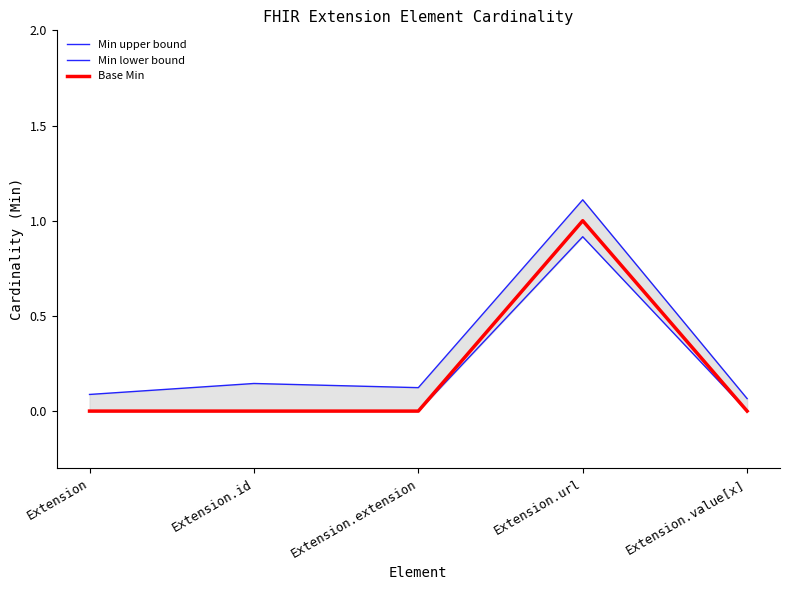

Reading left to right, list all the values displayed in this chart.

Min upper bound: Extension=0.1	Extension.id=0.1	Extension.extension=0.1	Extension.url=1.1	Extension.value[x]=0.1
Min lower bound: Extension=0.0	Extension.id=0.0	Extension.extension=0.0	Extension.url=0.9	Extension.value[x]=0.0
Base Min: Extension=0.0	Extension.id=0.0	Extension.extension=0.0	Extension.url=1.0	Extension.value[x]=0.0